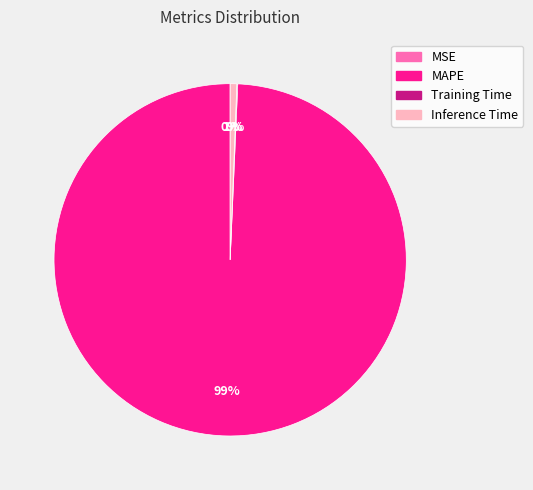

Which has a higher value, MAPE or Inference Time?

MAPE